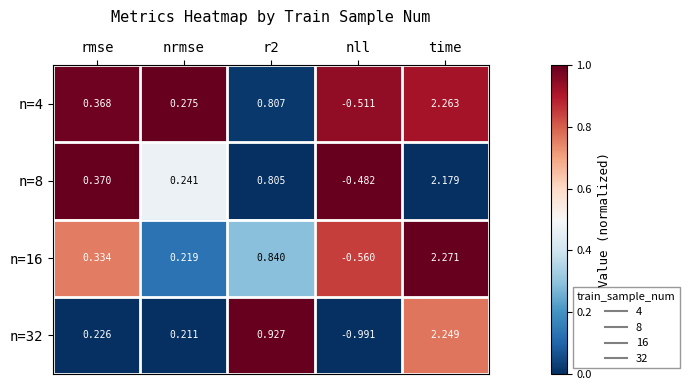

How many values in n=4 are below zero?

1